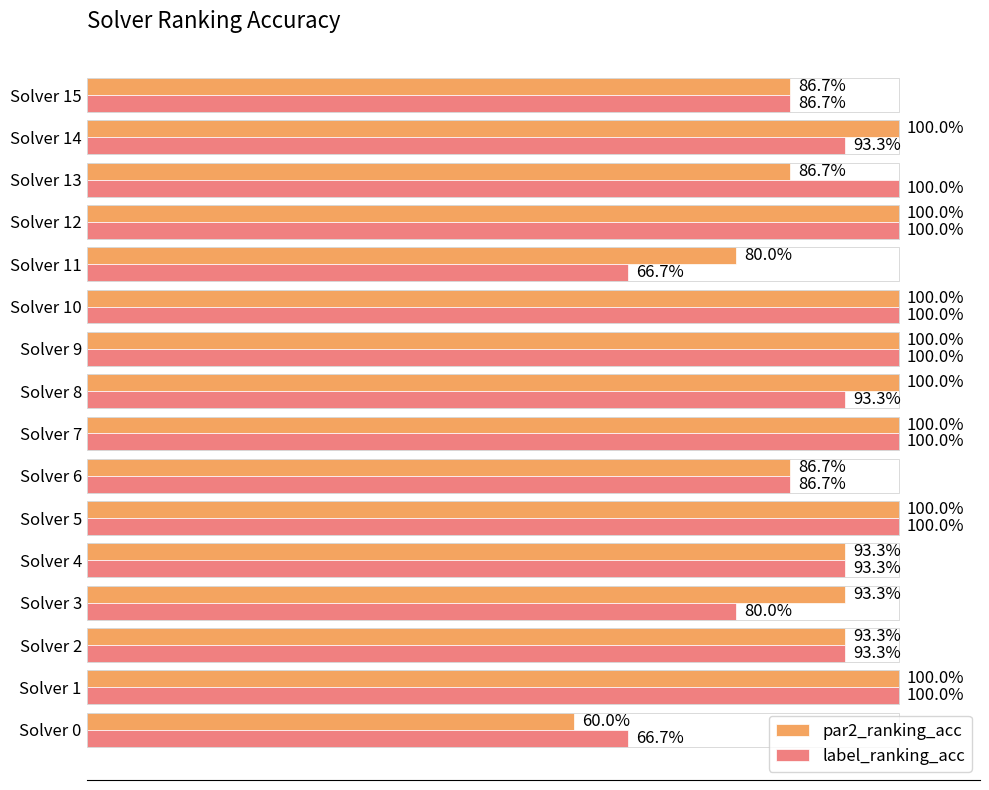

What is the minimum value for label_ranking_acc?

0.7